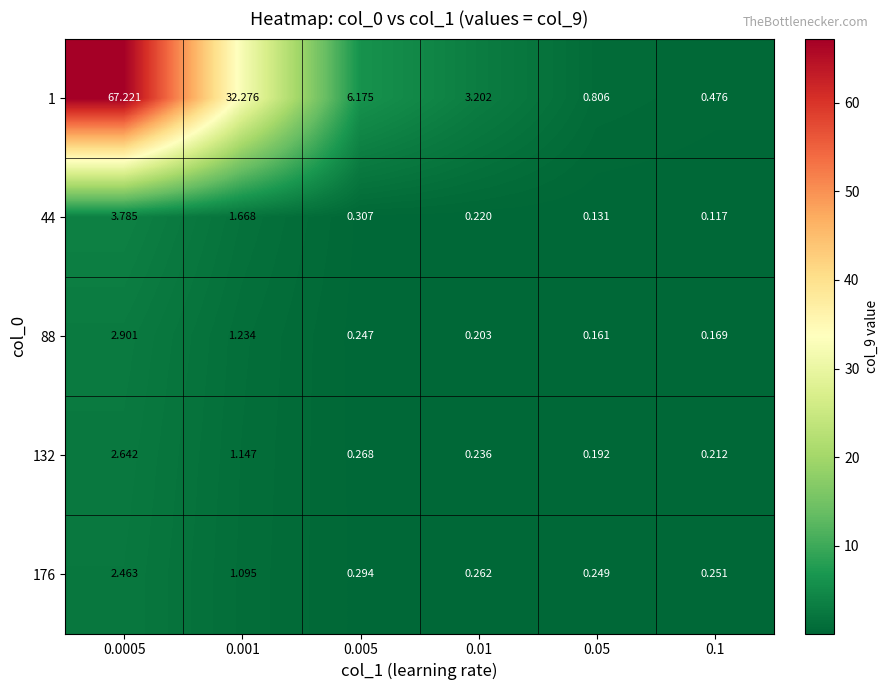

Rank the series at 0.05 from highest to lowest value.

1, 176, 132, 88, 44